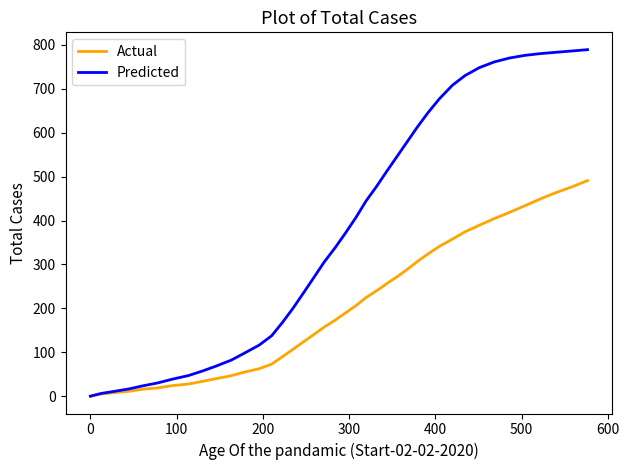

Which series has the largest range (max minus min)?

Predicted